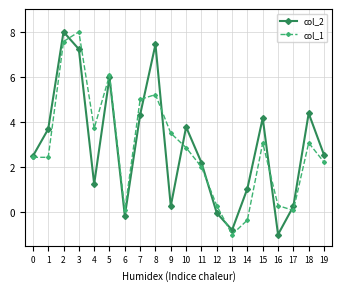

In col_2, how many points are lower than both neighbors (excluding endpoints)?

5